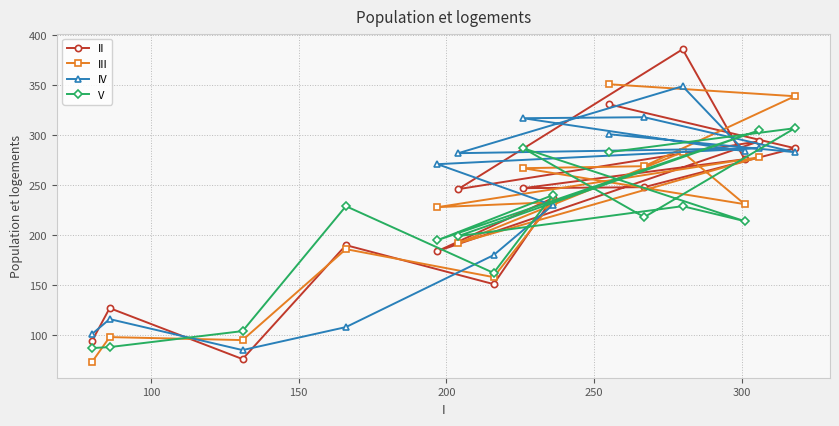

Does the chart display data point markers on the line(s)?

Yes